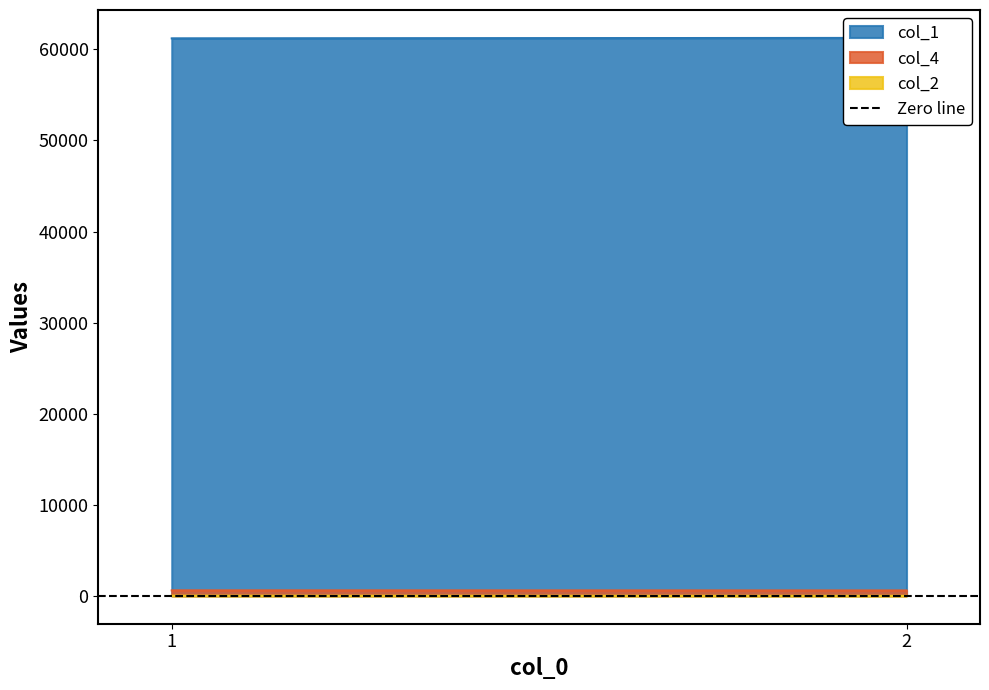

How many series are shown in this chart?

3